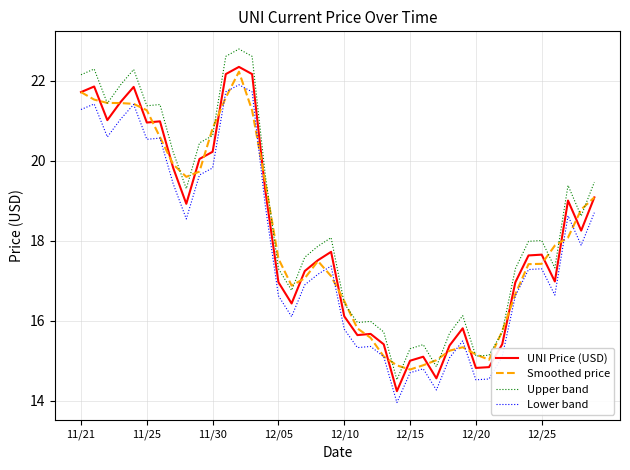

Which series has the largest range (max minus min)?

Upper band